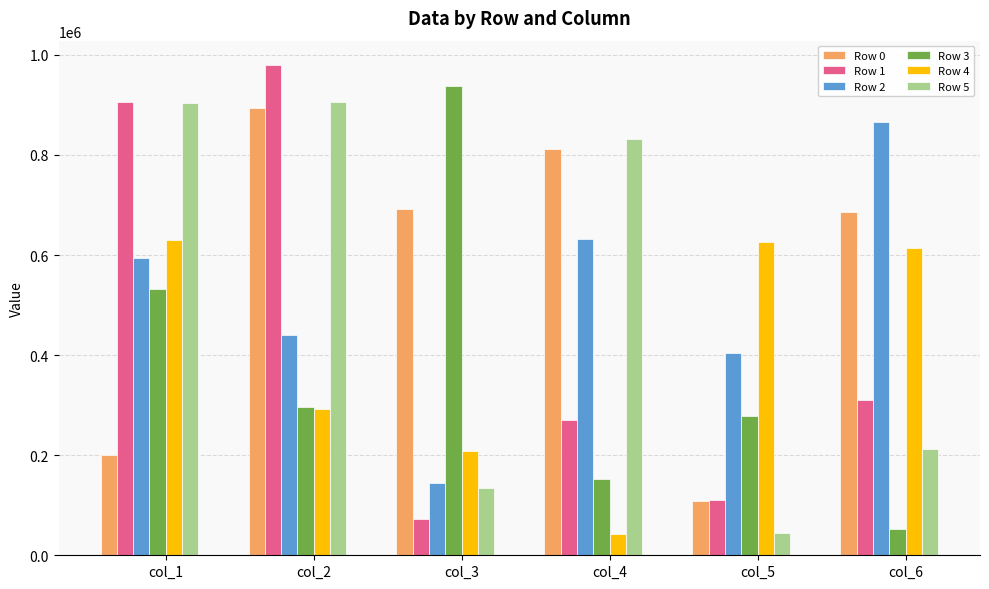

True or false: Row 4 has a value of 310481 at col_5.

False